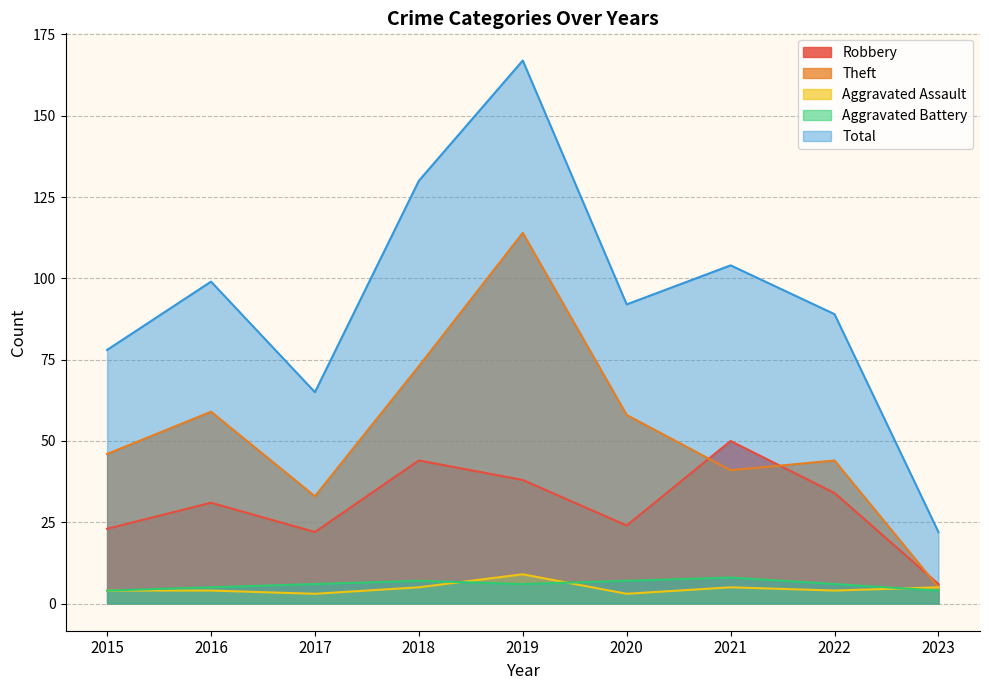

At which label does Total reach its peak?

2019